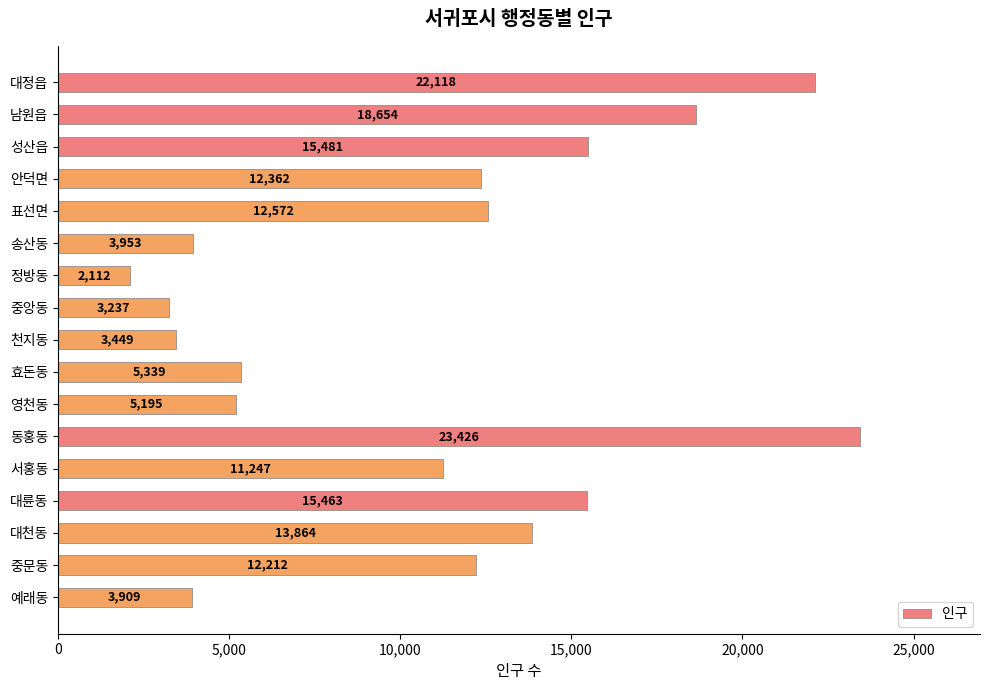

At which category does the chart reach its peak across all series?

동홍동